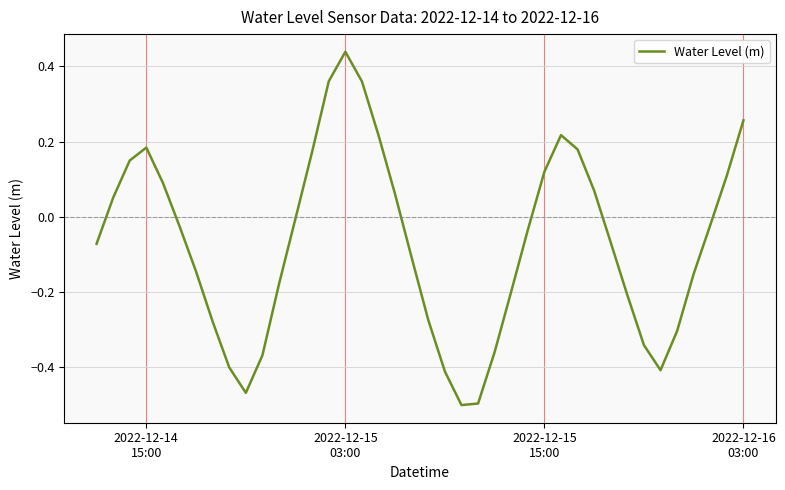

How many interior local peaks (higher than both neighbors) does the data have?

3